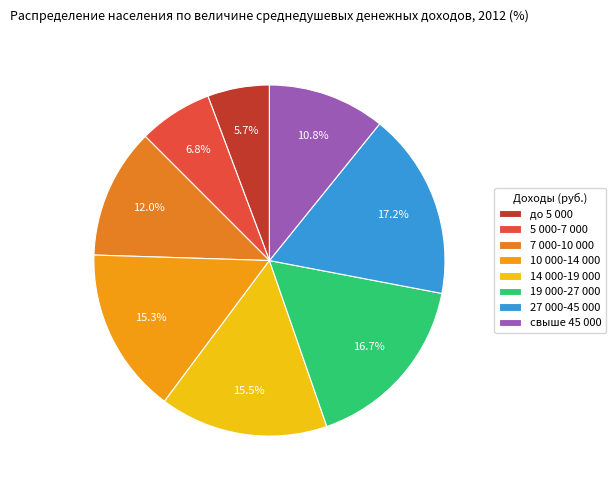

What percentage do свыше 45 000 and 10 000-14 000 together represent?

26.1%